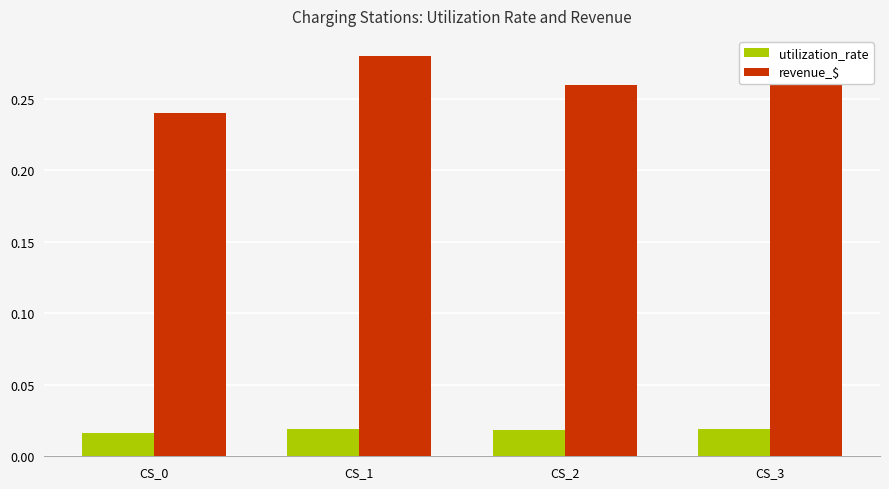

What are all the series names shown in the legend?

utilization_rate, revenue_$